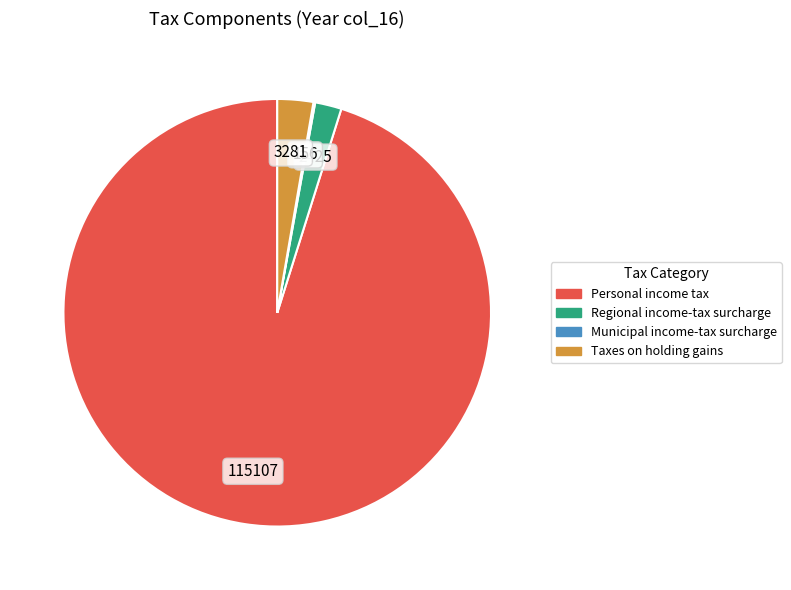

Which slice is the largest?

Personal income tax